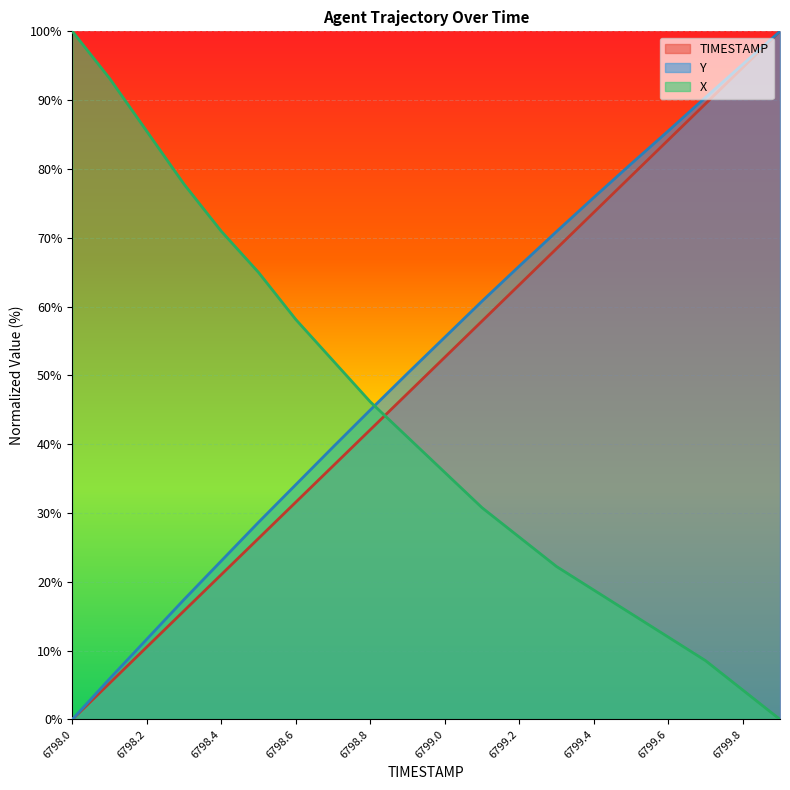

What is the approximate value of X at 6799.4?

18.8